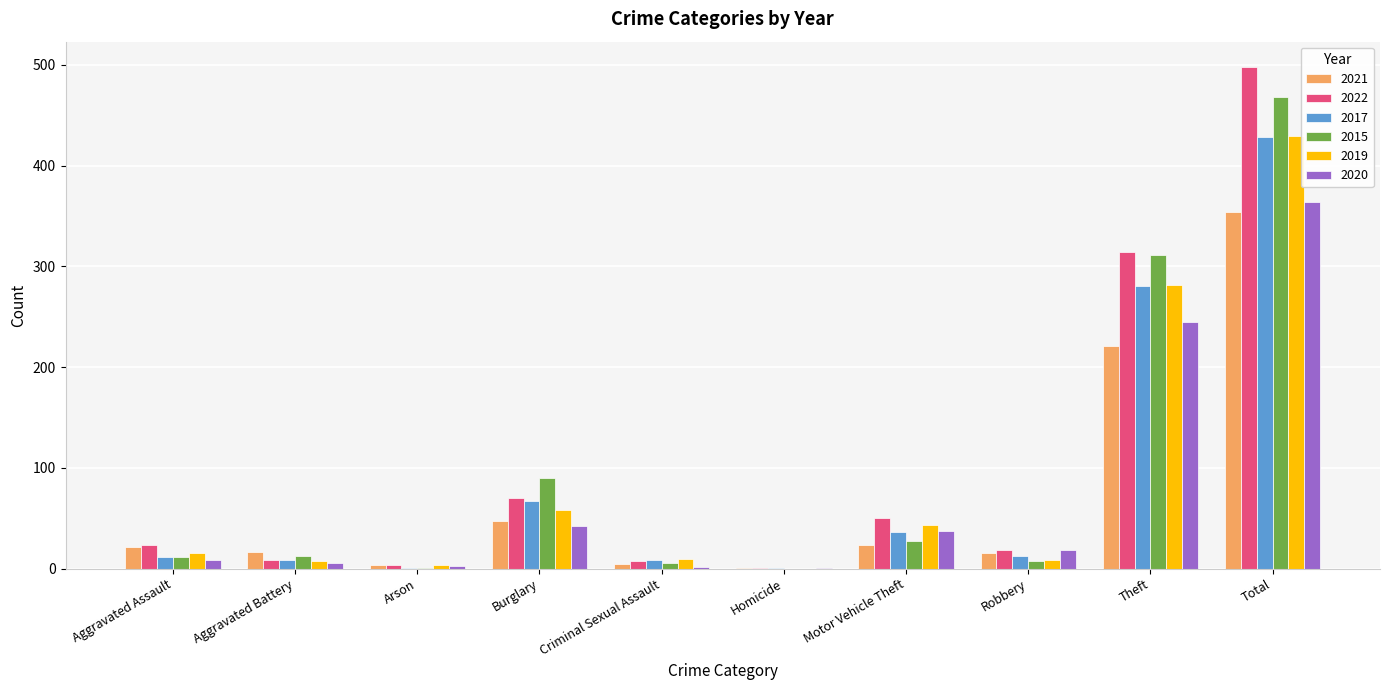

What is the maximum value for 2019?

429